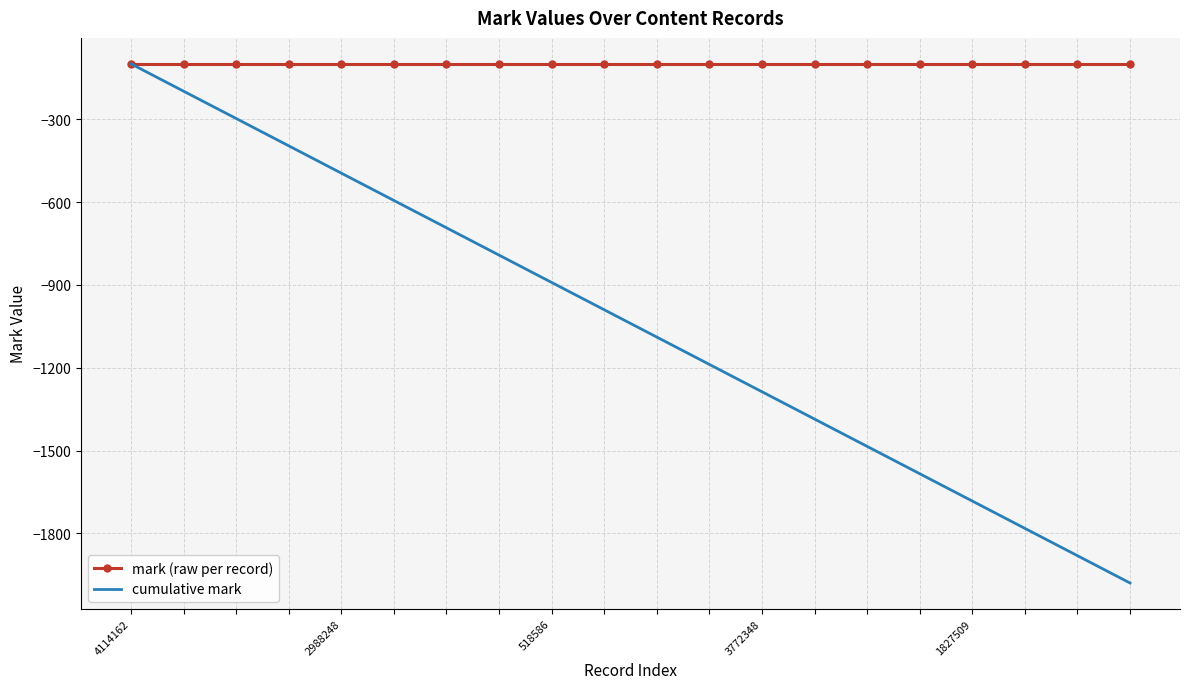

How many values in the cumulative mark series exceed -990?

9